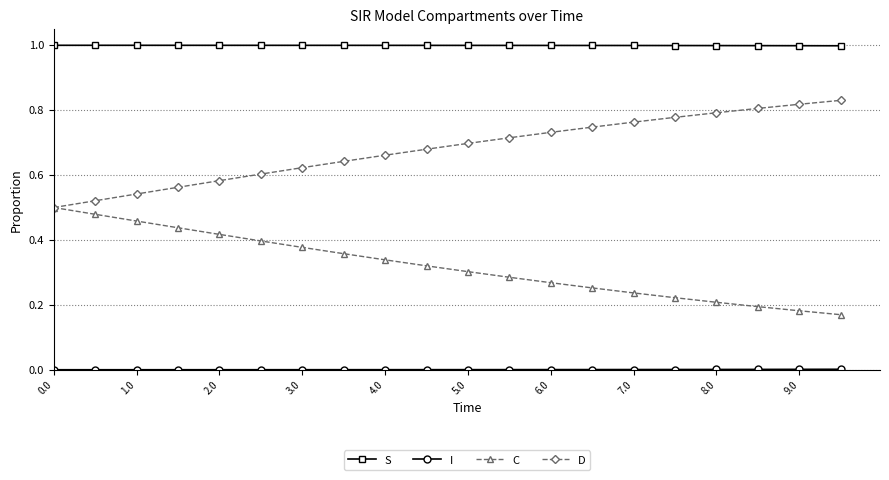

True or false: D and S cross at least once.

False